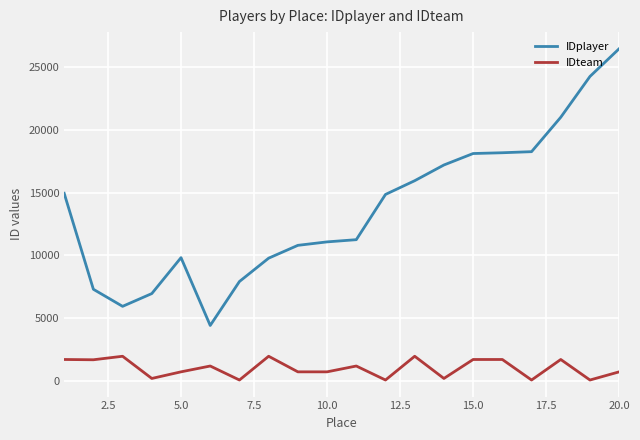

True or false: IDteam and IDplayer intersect in this chart.

False